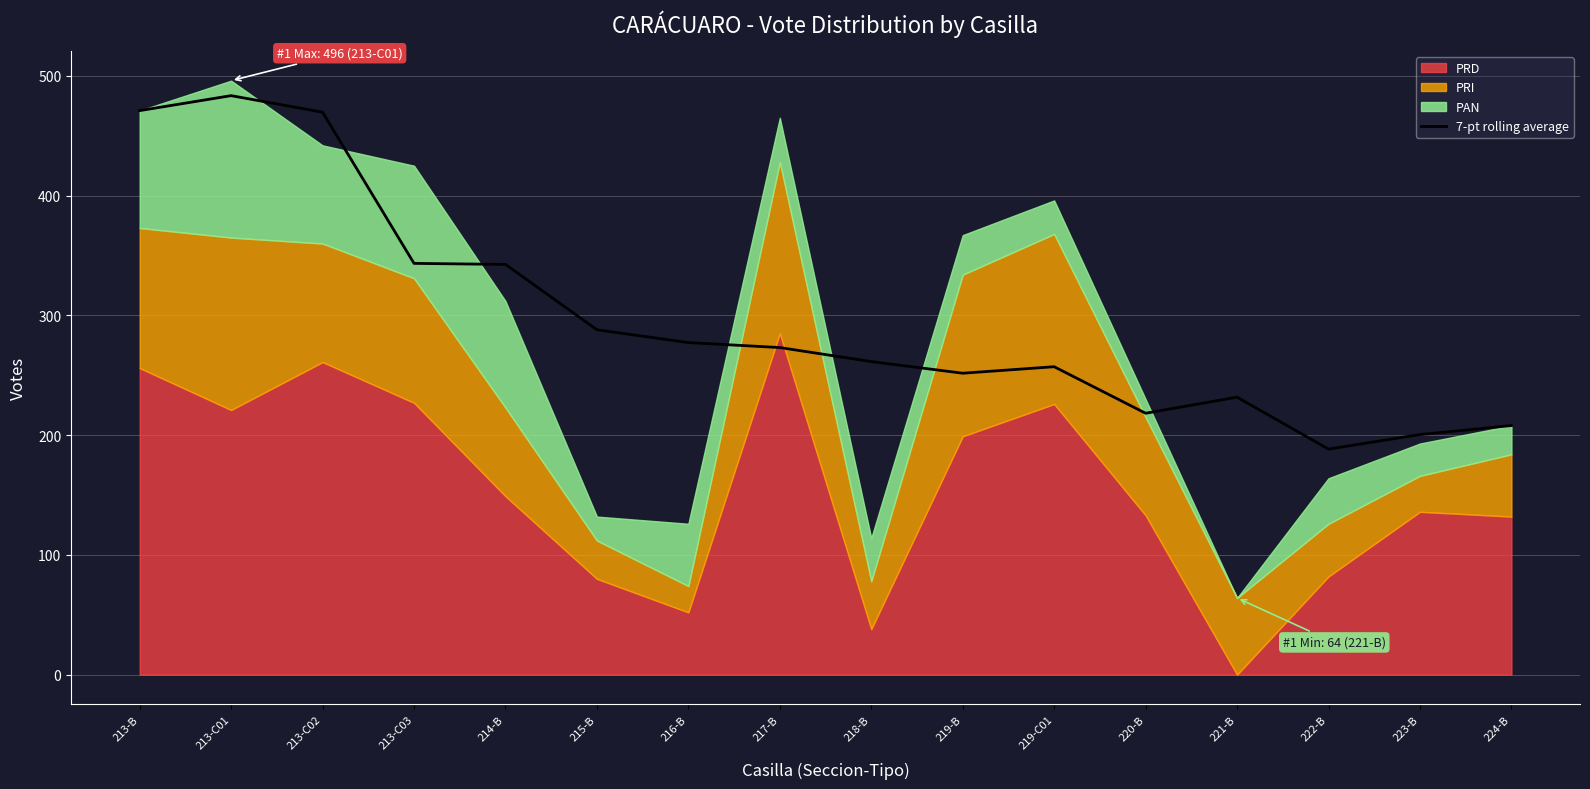

What is the difference between the maximum and minimum values?

295.2